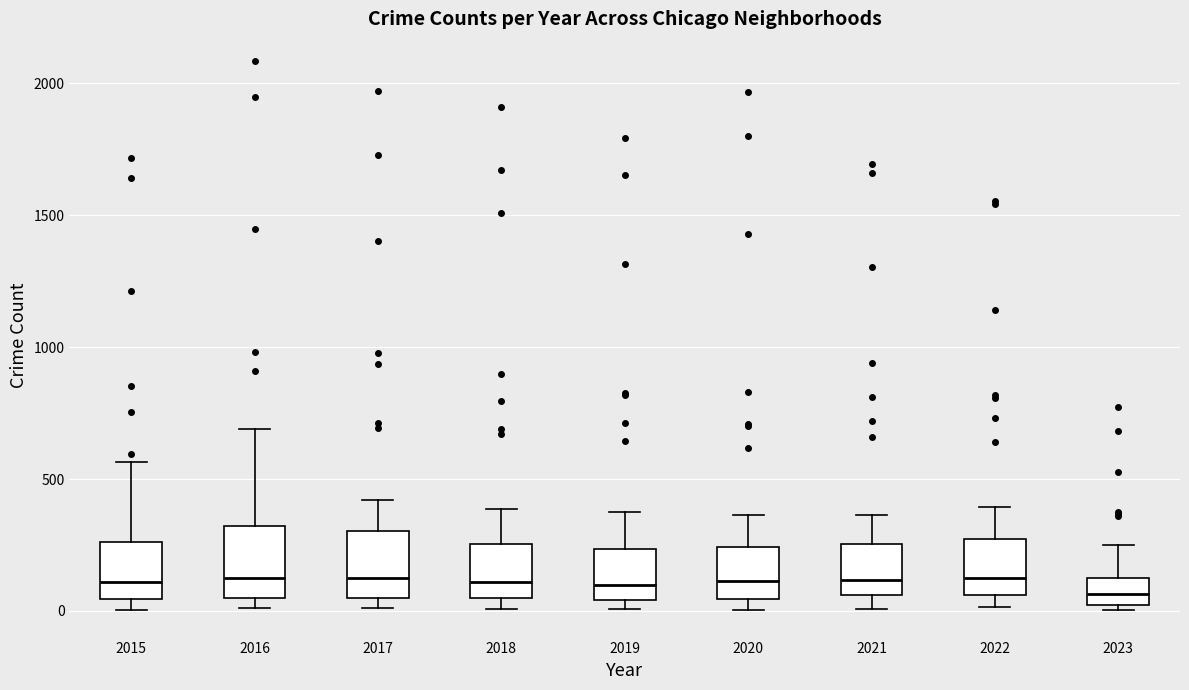

Reading left to right, read every box against the y-axis: the position of its median line, the range the box covers, and the ends of its whiskers. The values are not printed on the chart, so give them approximately, as read against the axis.

2015: median 100, box 50 to 250, whiskers 0 to 550
2016: median 150, box 50 to 300, whiskers 0 to 700
2017: median 100, box 50 to 300, whiskers 0 to 400
2018: median 100, box 50 to 250, whiskers 0 to 400
2019: median 100, box 50 to 250, whiskers 0 to 400
2020: median 100, box 50 to 250, whiskers 0 to 350
2021: median 100, box 50 to 250, whiskers 0 to 350
2022: median 150, box 50 to 250, whiskers 0 to 400
2023: median 50, box 0 to 100, whiskers 0 (just below the box's lower edge) to 250